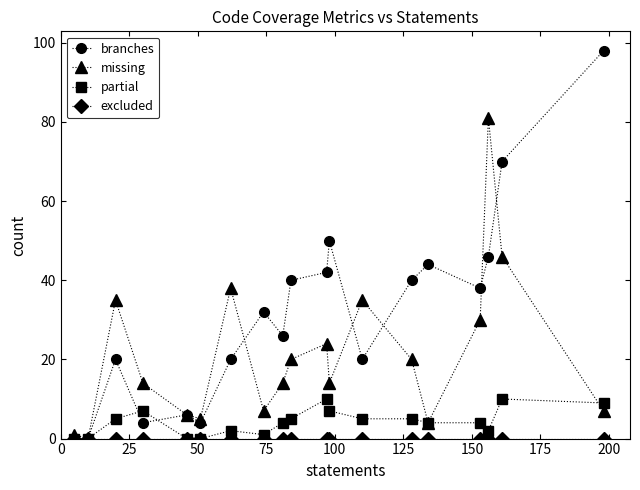

What is the highest value of the branches series?

98